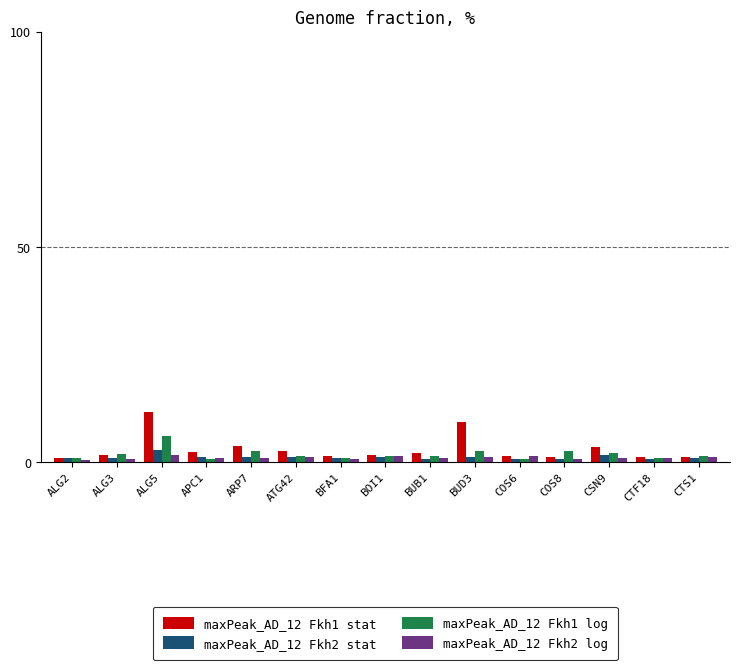

Between ALG3 and ARP7, which series saw the biggest shift?

maxPeak_AD_12 Fkh1 stat